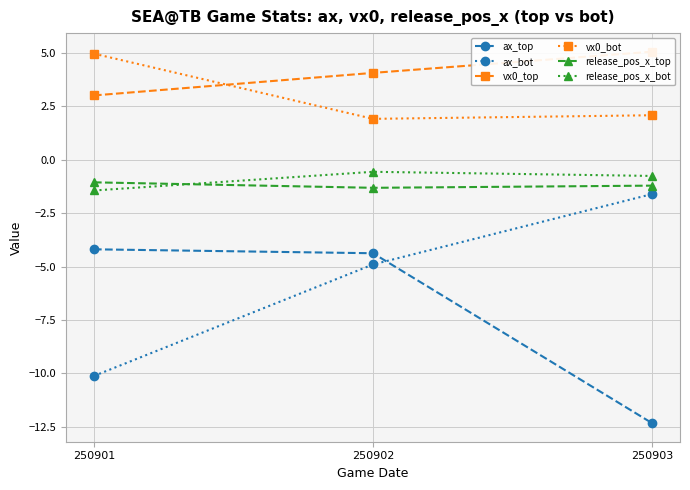

Which series has the largest total across all categories?

vx0_top